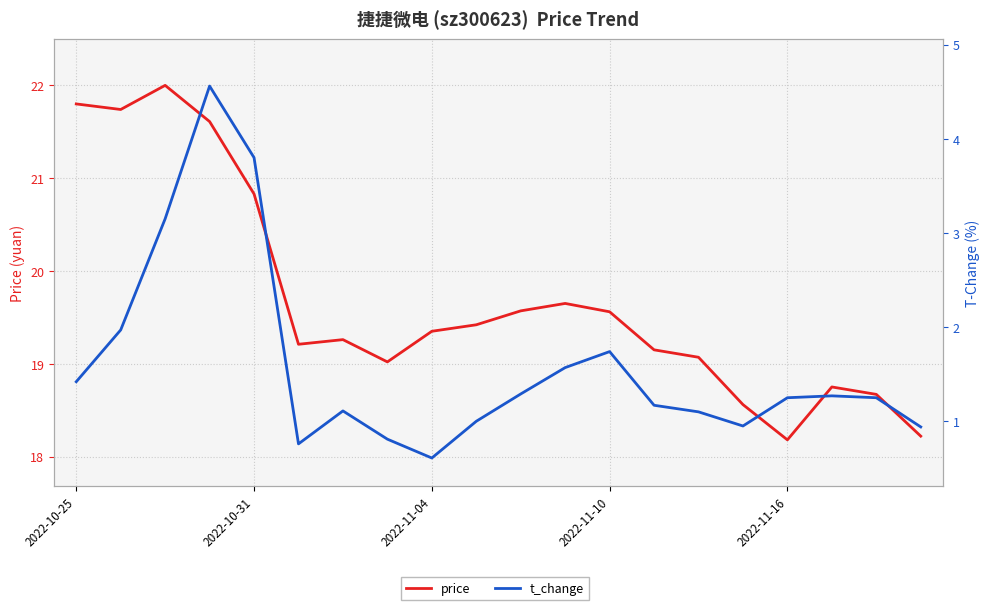

Reading right to left, transcribe all the data shown in this chart.

price: 18.2	18.7	18.8	18.2	18.6	19.1	19.1	19.6	19.6	19.6	19.4	19.4	19.0	19.3	19.2	20.8	21.6	22.0	21.7	21.8
t_change: 0.9	1.2	1.3	1.2	0.9	1.1	1.2	1.7	1.6	1.3	1.0	0.6	0.8	1.1	0.8	3.8	4.6	3.1	2.0	1.4